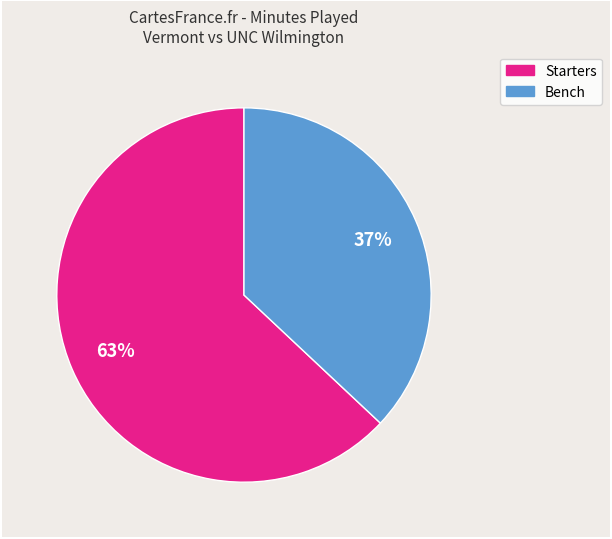

Does any single category account for the majority?

Yes